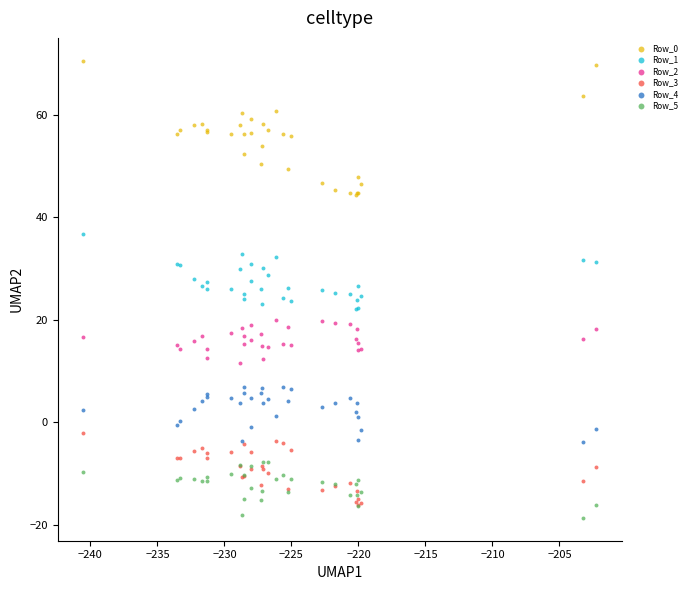

What are all the series names shown in the legend?

Row_0, Row_1, Row_2, Row_3, Row_4, Row_5